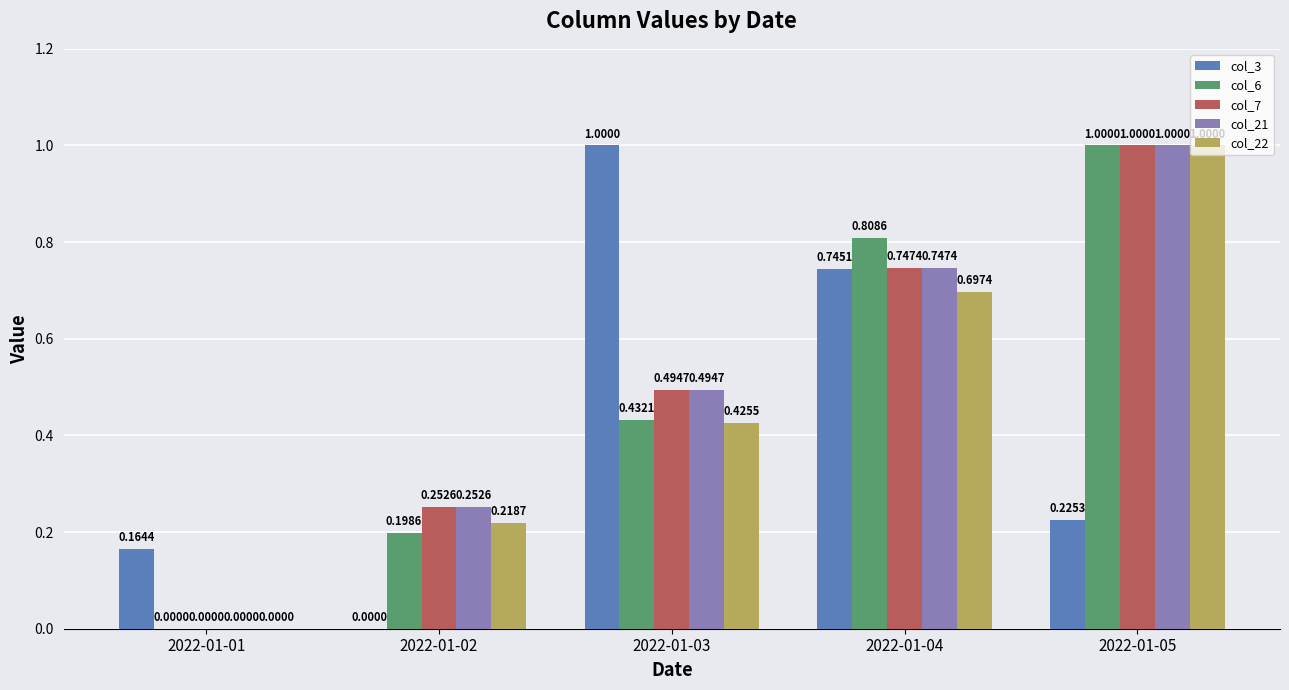

Which series changed the most between 2022-01-03 and 2022-01-04?

col_6